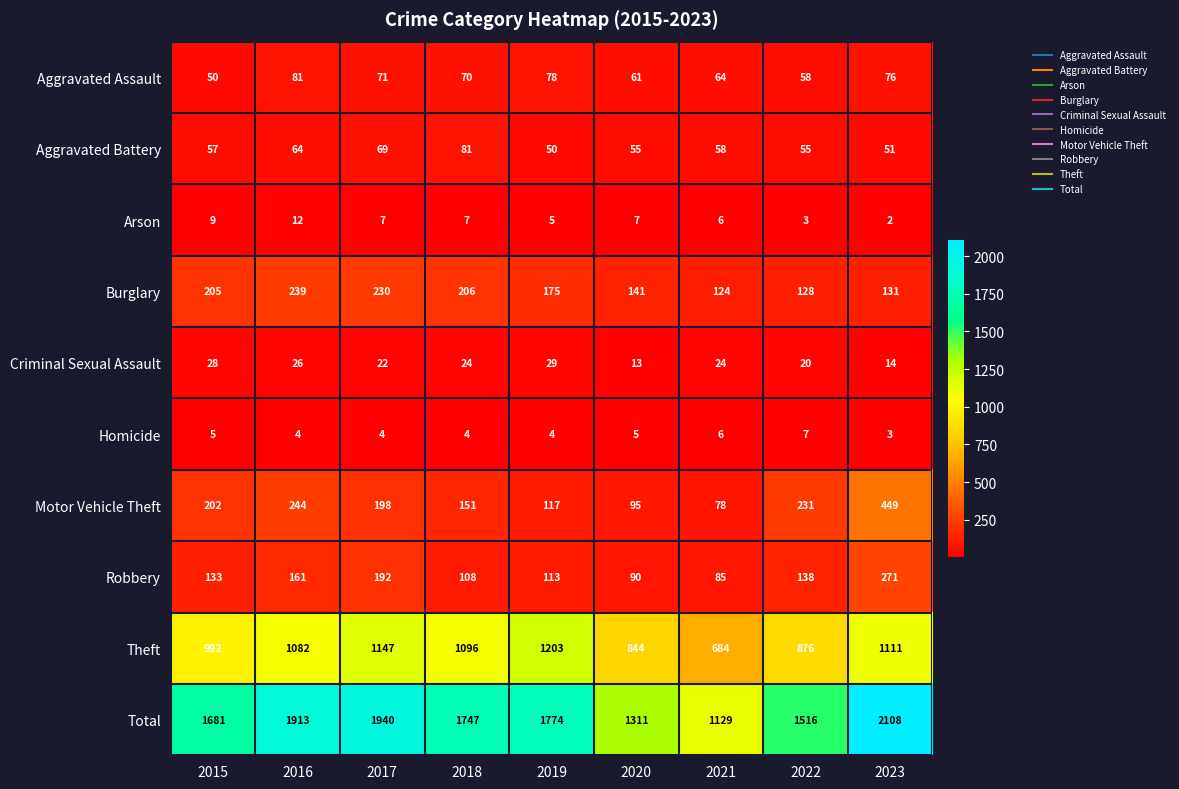

Which series has the largest range (max minus min)?

Total